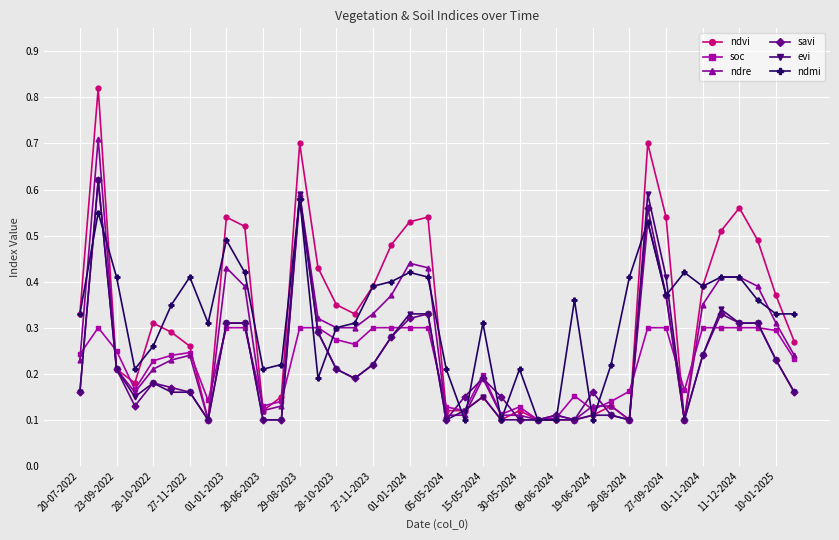

True or false: ndmi has more than 2 points higher than both neighbors.

True